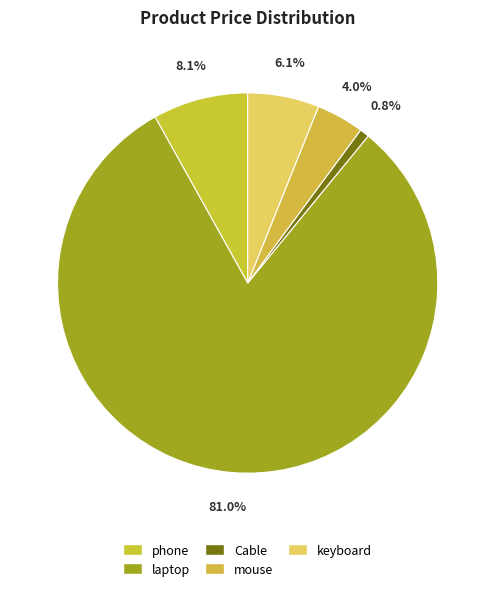

Is it true that keyboard is 6% of the pie?

True